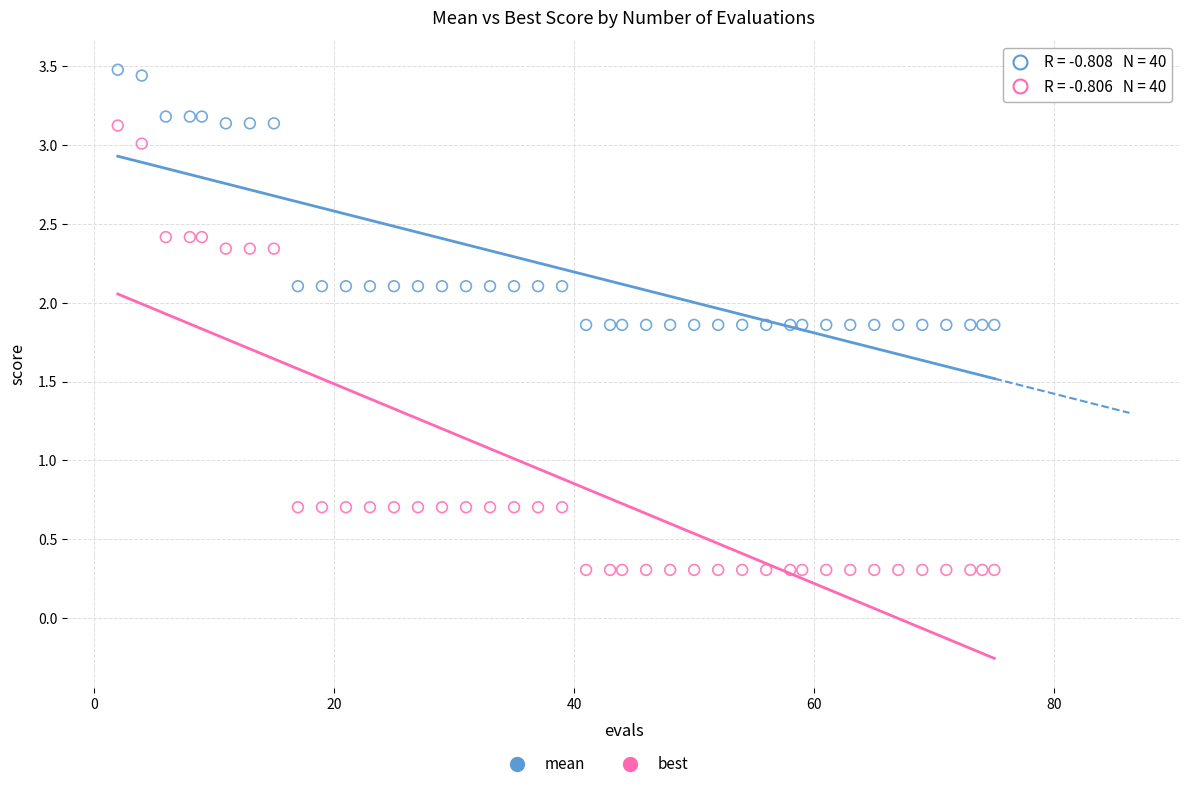

Which series contains the highest Y value?

mean